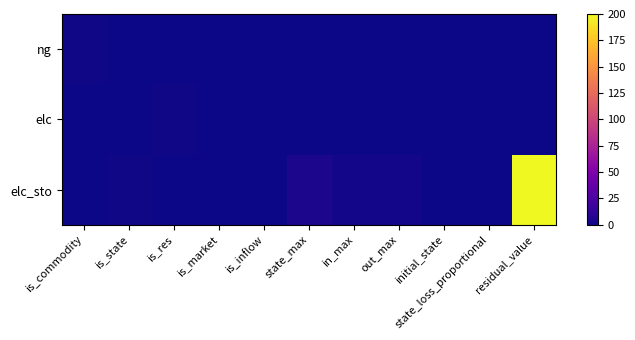

Which series has the largest total across all categories?

elc_sto